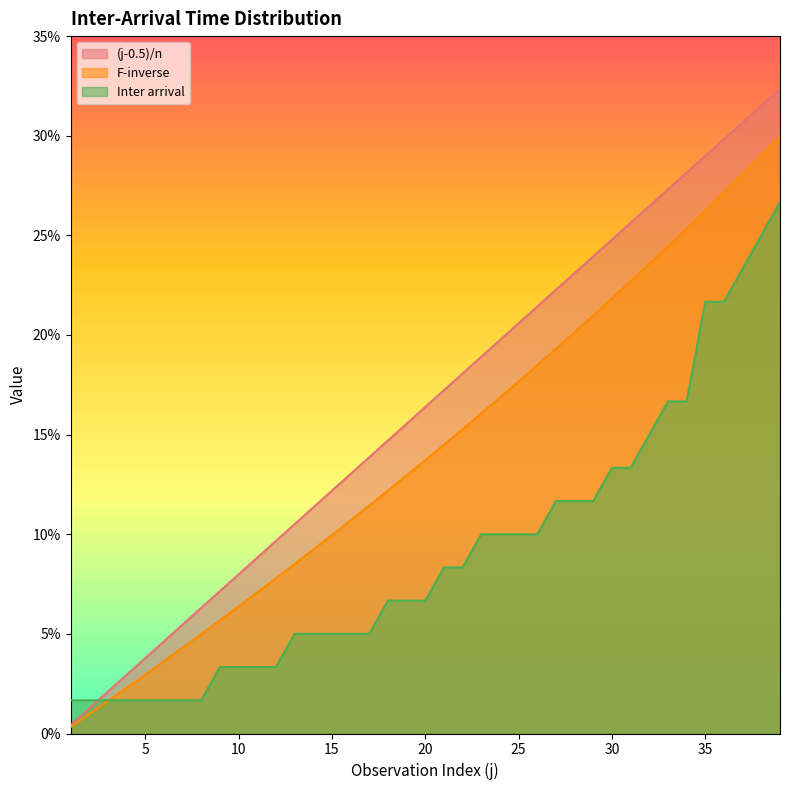

What is the spread (max minus min) of values at 36?

0.1